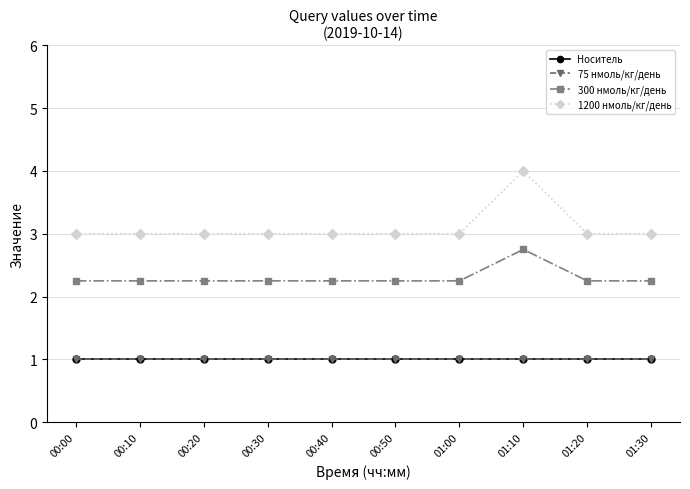

What is the label of the 2nd point from the right?

01:20